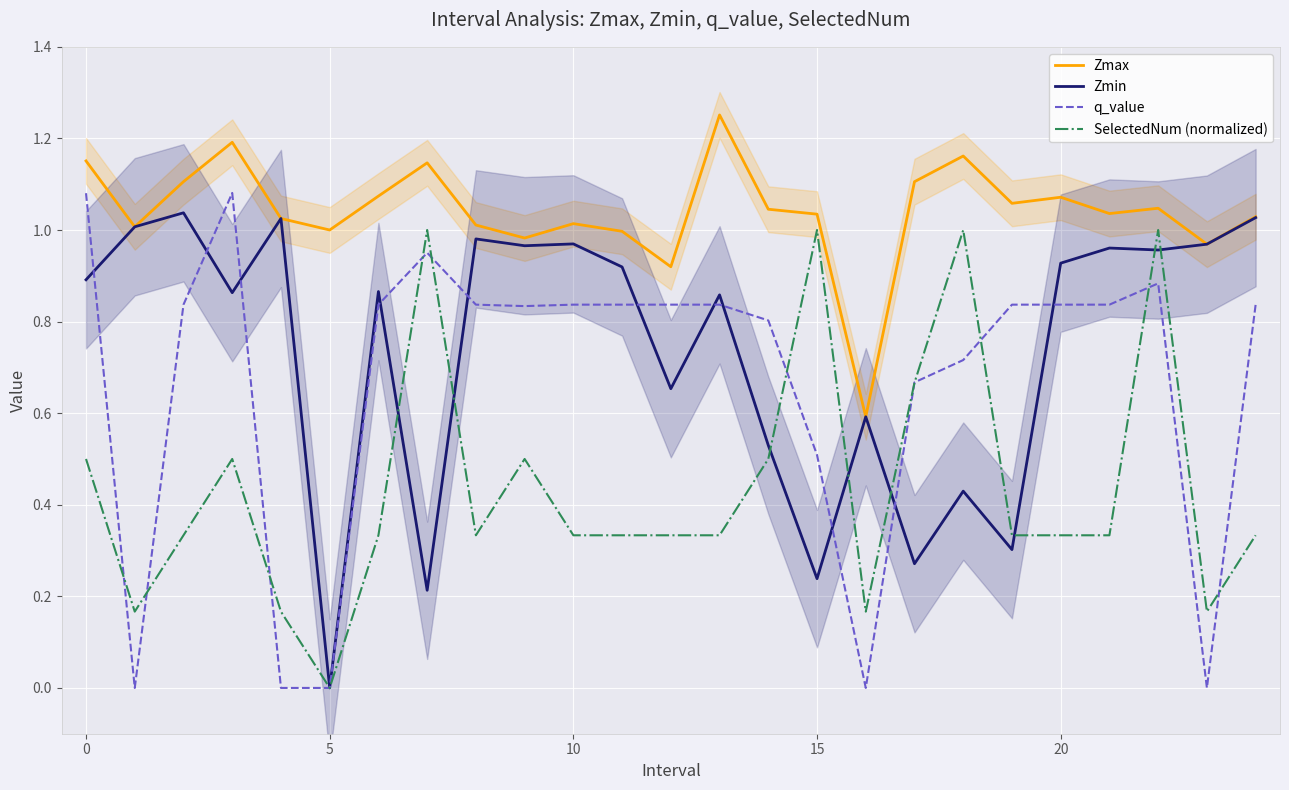

At how many categories does at least one series exceed 0?

25